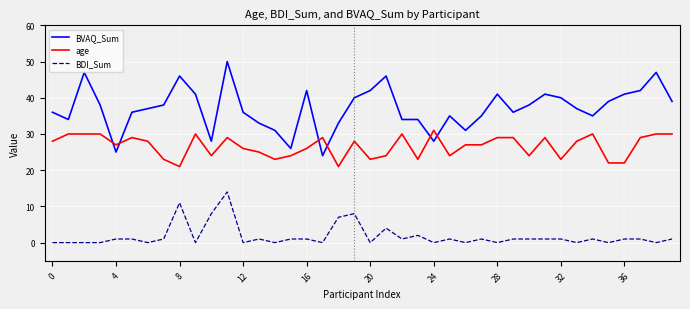

Which series ends up on top after the final intersection of age and BVAQ_Sum?

BVAQ_Sum